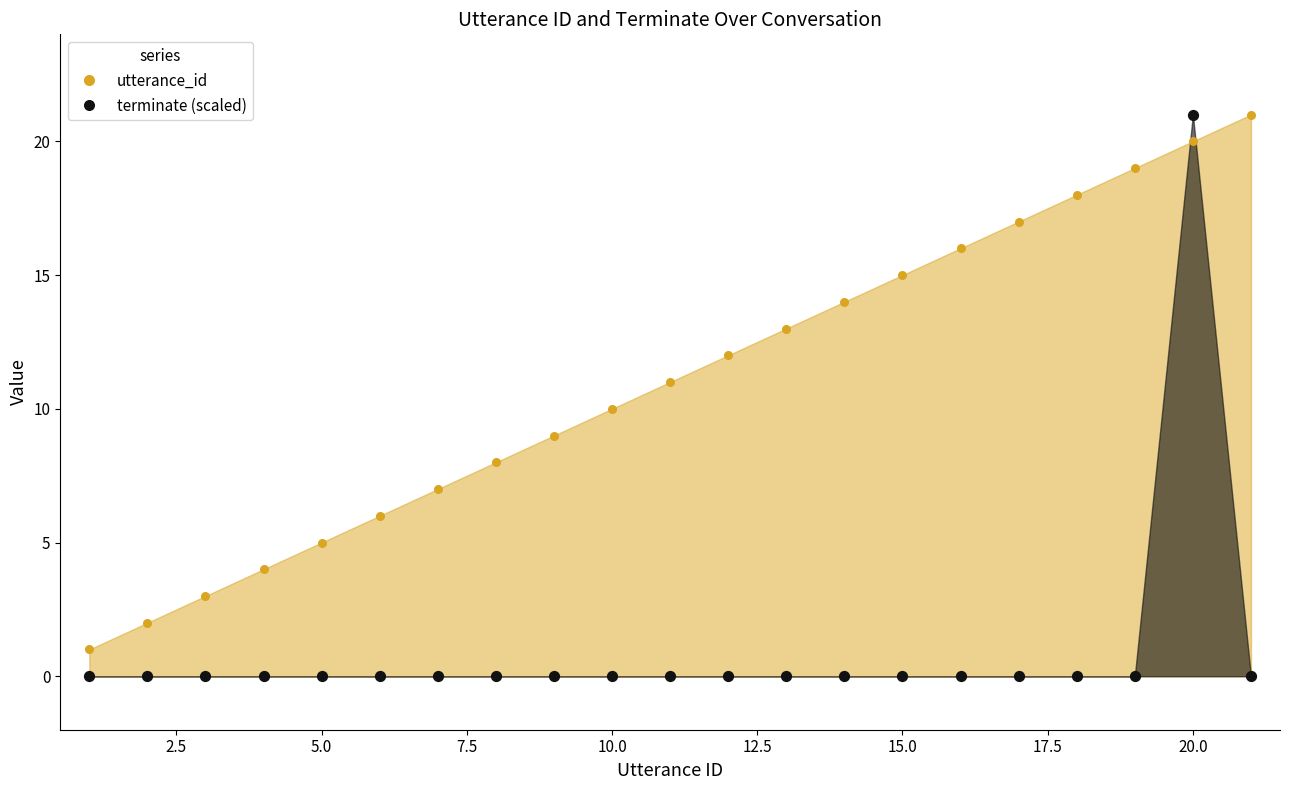

Which series has the largest total across all categories?

utterance_id